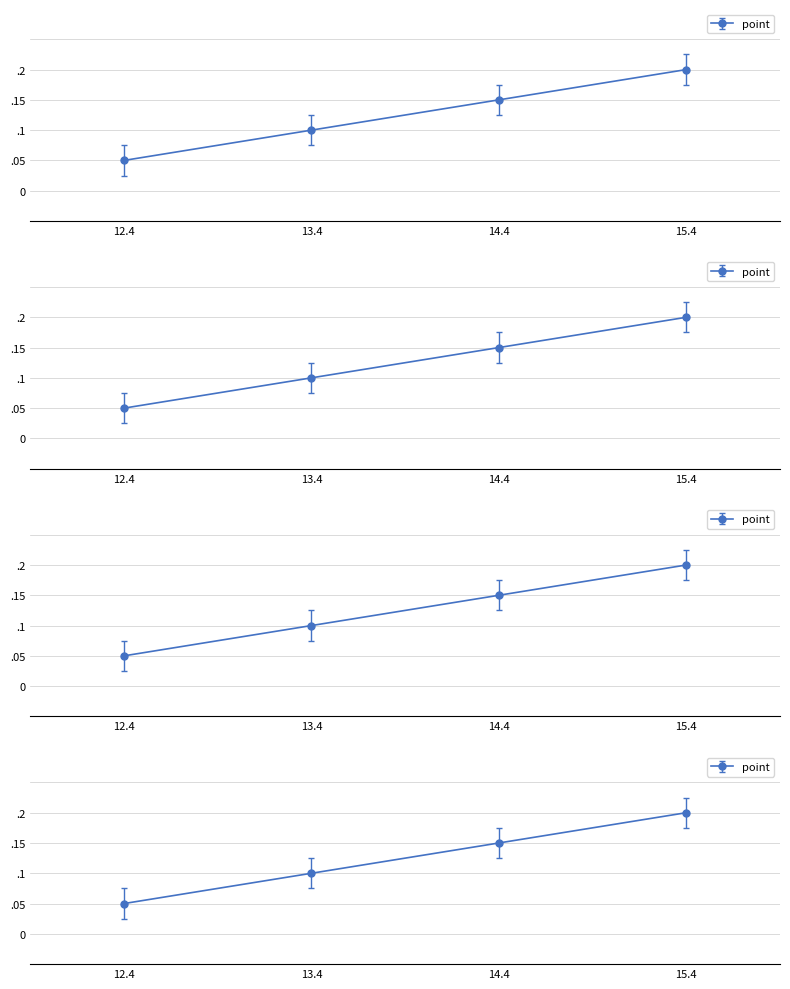

Does the chart have visible grid lines?

Yes